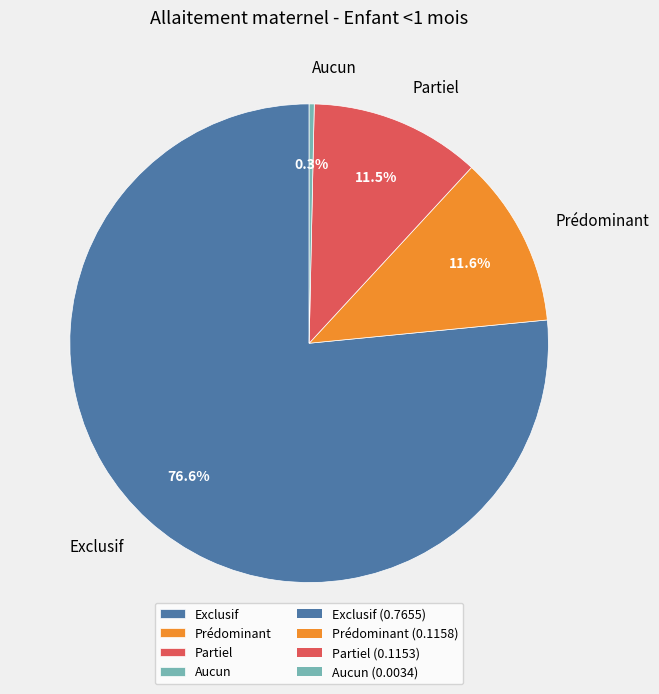

Is it true that Prédominant is 24% of the pie?

False